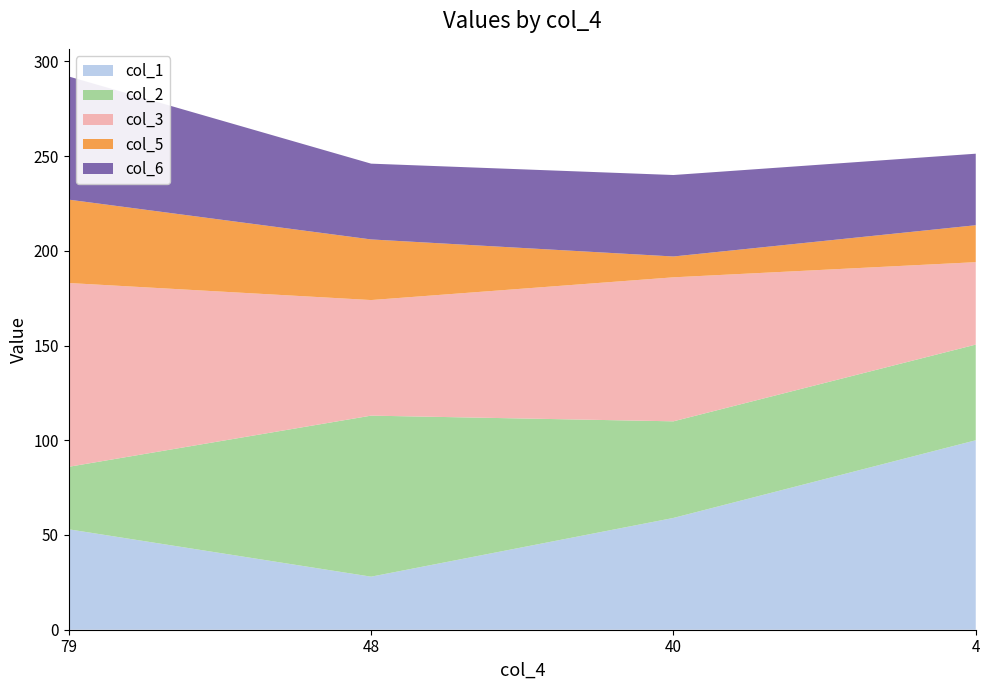

Reading right to left, extract all data points from this chart.

col_1: 4=100.0	40=59.0	48=28.0	79=53.0
col_2: 4=50.5	40=51.0	48=85.0	79=33.0
col_3: 4=43.5	40=76.0	48=61.0	79=97.0
col_5: 4=19.5	40=11.0	48=32.0	79=44.0
col_6: 4=37.8	40=43.0	48=40.0	79=65.0